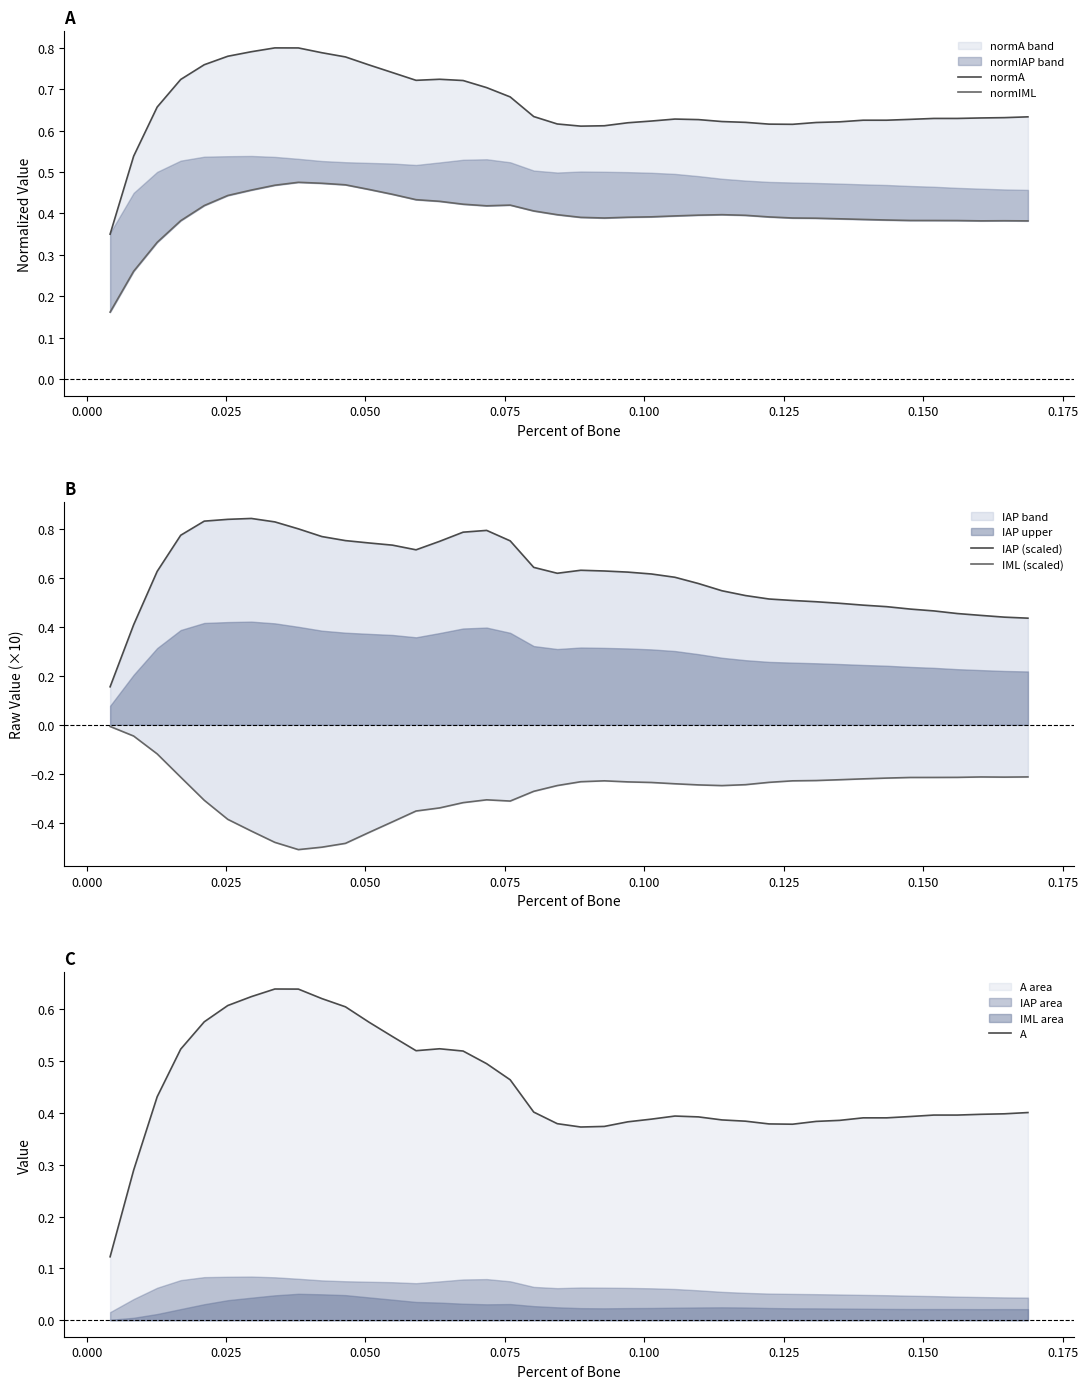

What is the smallest value displayed?

-0.5